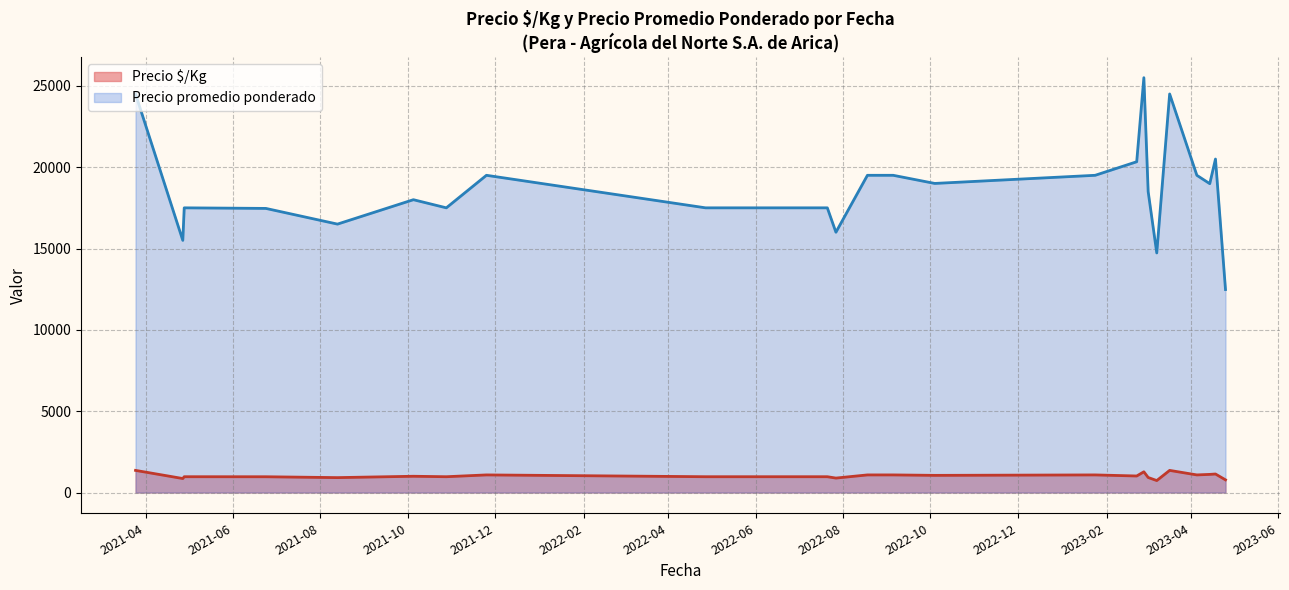

True or false: Precio promedio ponderado has a value of 6767 at 37.

False